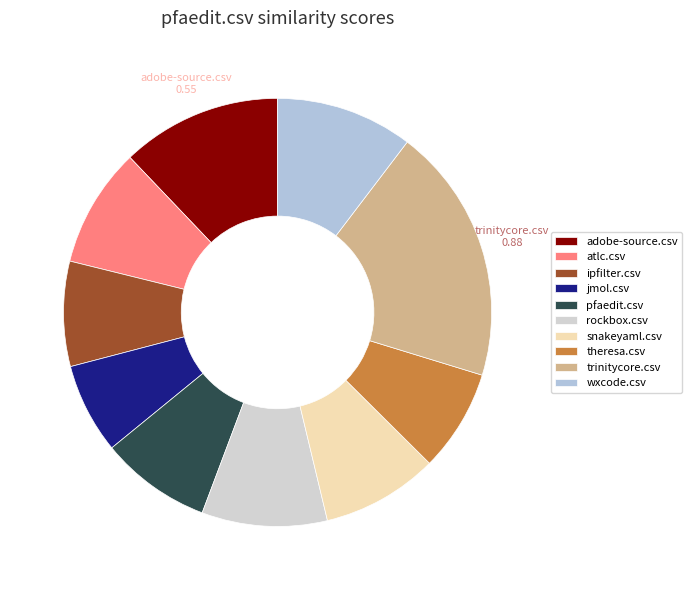

Is the sum of trinitycore.csv and theresa.csv greater than half?

No